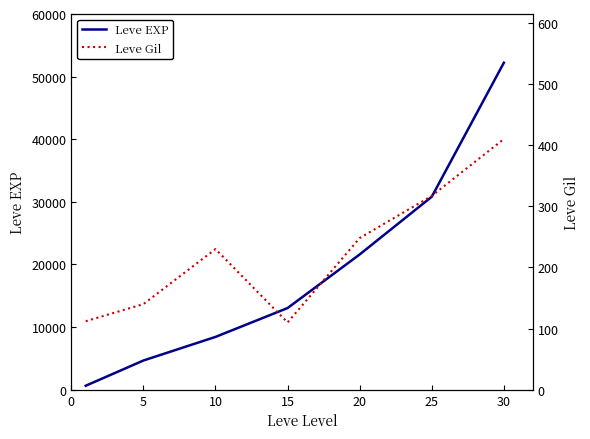

Does the chart have visible grid lines?

No